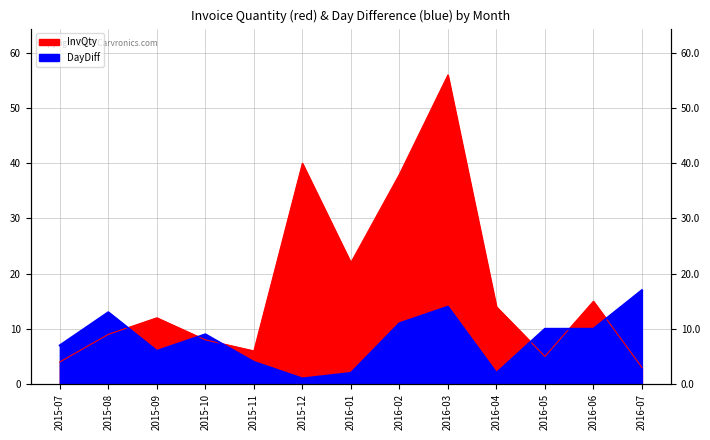

Rank the series by their maximum value, from lowest to highest.

DayDiff, InvQty